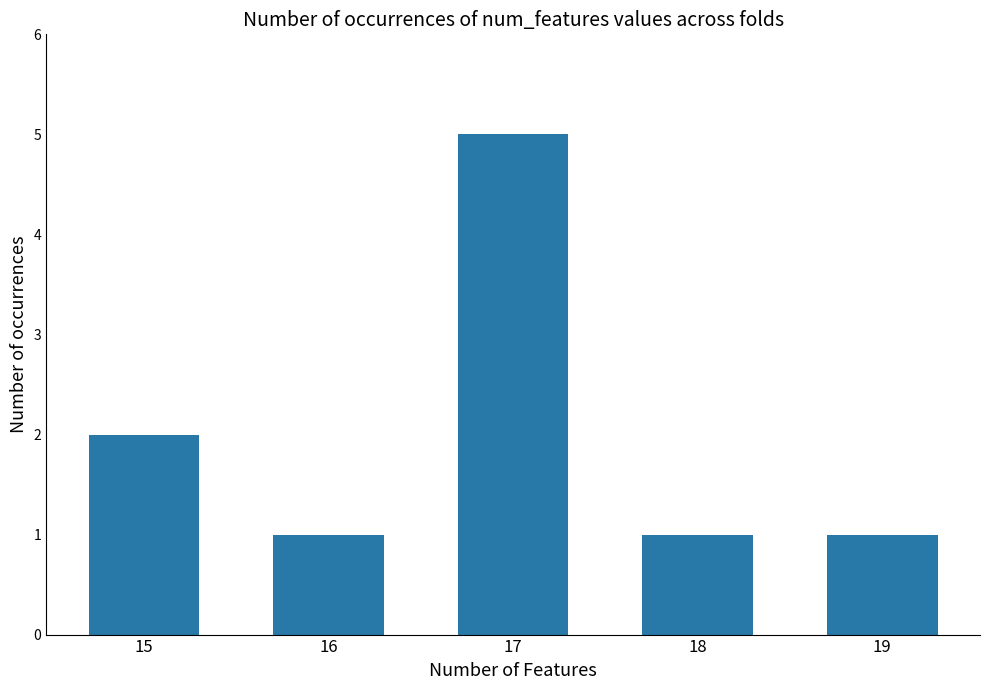

What is the change in value from 17 to 18?

-4